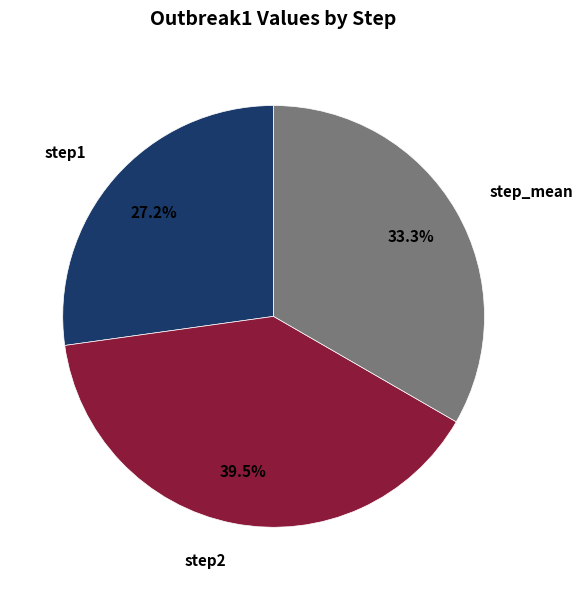

Which has a higher value, step1 or step2?

step2